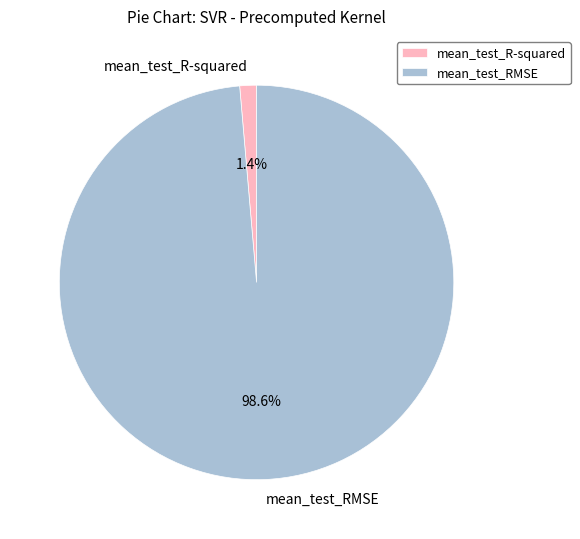

Rank the categories by value from highest to lowest.

mean_test_RMSE, mean_test_R-squared